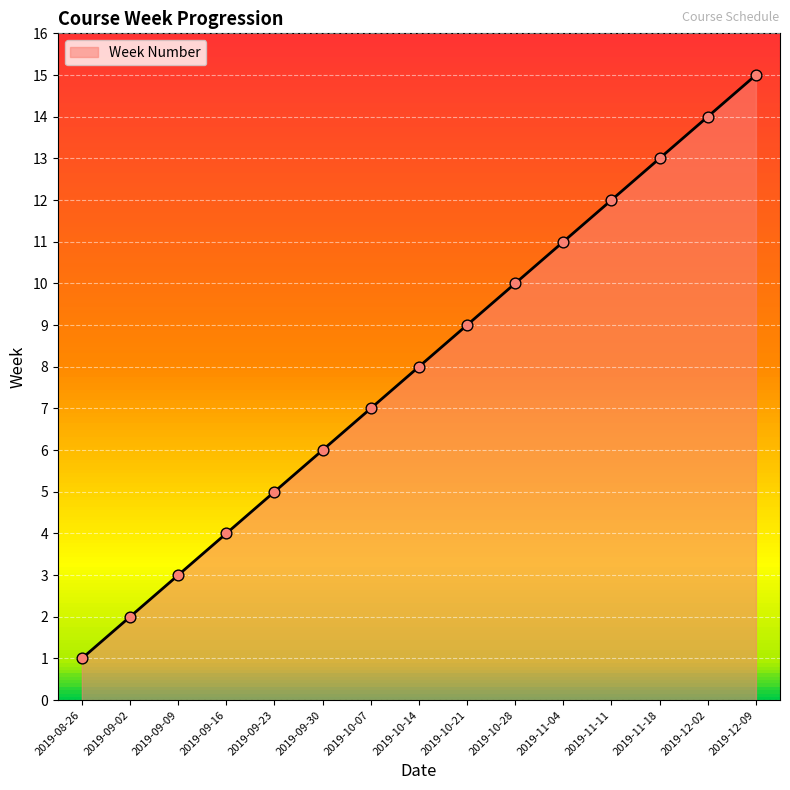

Between 2019-10-14 and 2019-10-07, which is larger?

2019-10-14